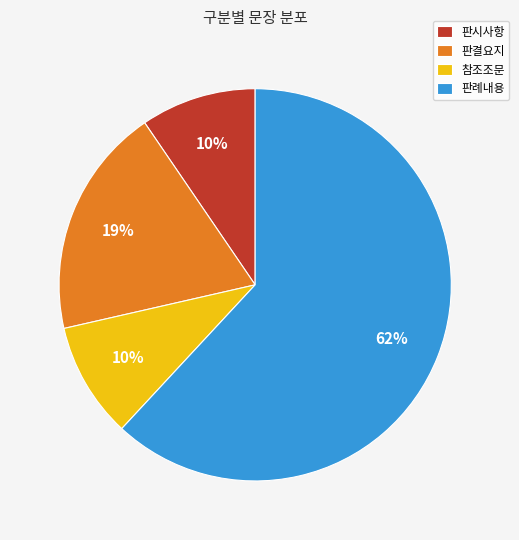

To the nearest percent, what percentage of the pie is 참조조문?

10%